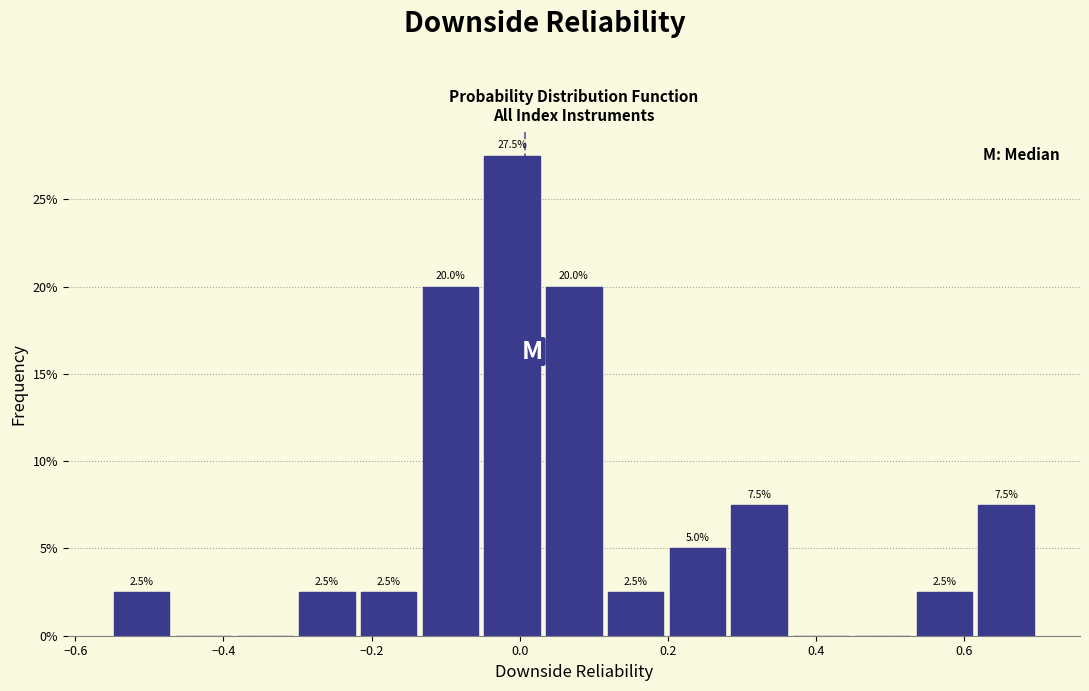

Which range on the x-axis has the tallest bar?

-0.06 to 0.04